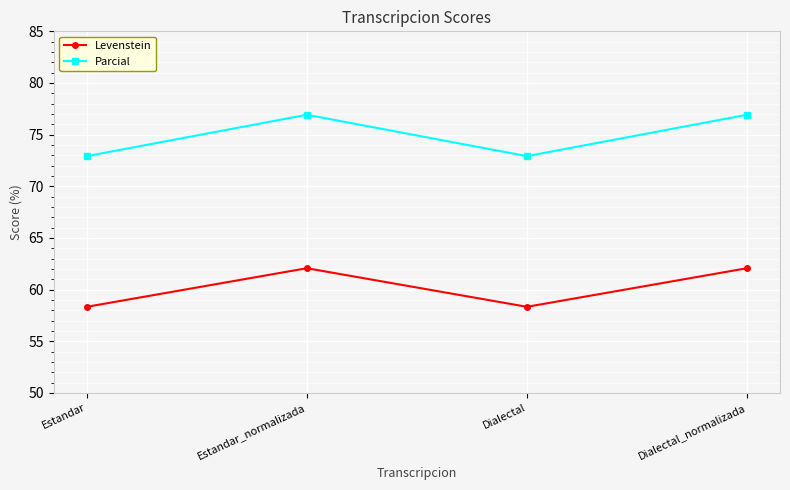

What is the maximum value for Levenstein?

62.1